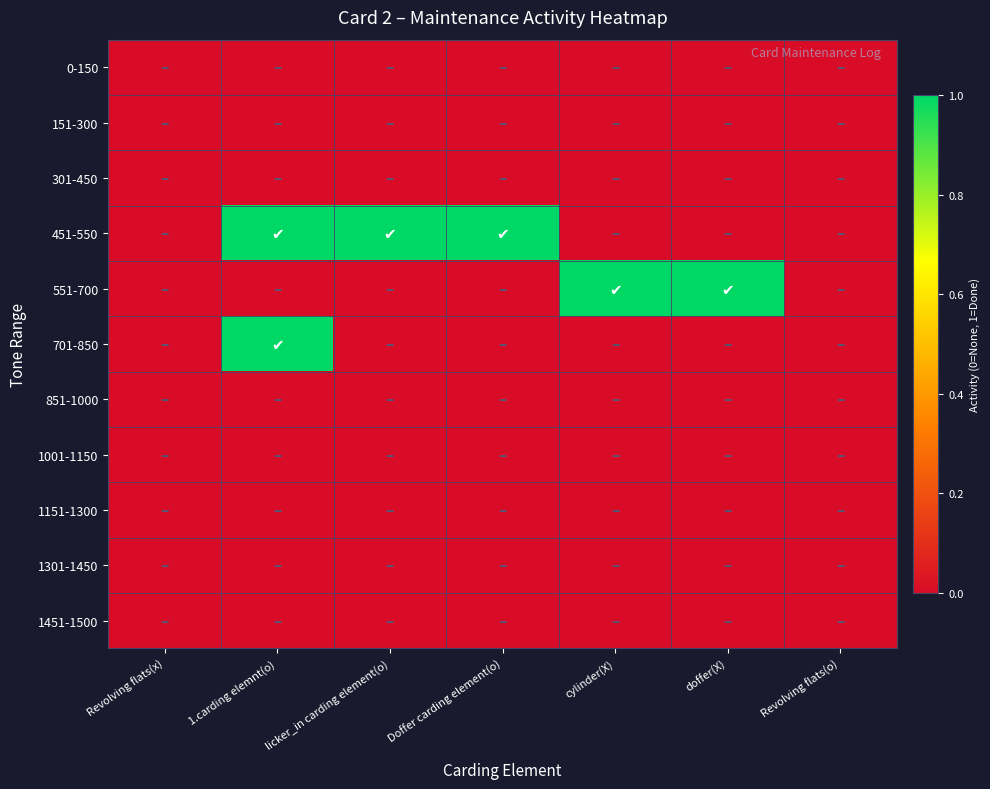

At which category does the chart reach its peak across all series?

1.carding elemnt(o)